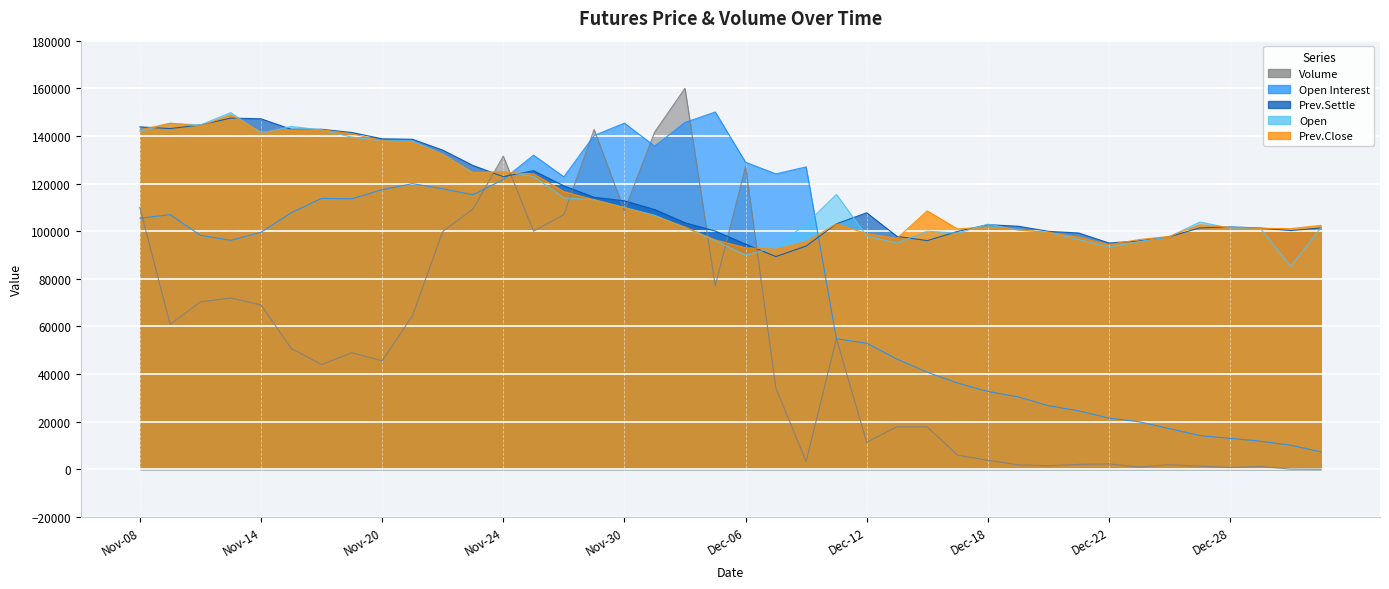

Reading left to right, what are all the values shown in this chart?

Volume: 109896.5	60906.9	70316.9	71979.2	69009.1	50742.2	44015.6	48994.4	45600.0	64476.1	99842.3	109311.0	131506.0	100017.7	106993.1	142730.4	108579.7	141658.4	160000.0	77049.2	127165.7	34217.3	3311.4	54858.6	11432.9	17877.6	17854.3	5938.6	3814.3	1907.7	1527.2	2083.1	2295.4	975.4	1931.8	1349.7	812.0	1207.4	111.5	60.7
Open Interest: 105467.0	106948.0	98275.0	96195.0	99509.0	107801.0	113750.0	113625.0	117451.0	119970.0	117807.0	115316.0	121691.0	131929.0	122822.0	140181.0	145373.0	135708.0	145648.0	150052.0	128963.0	124068.0	126990.0	54850.0	52972.0	46331.0	40783.0	36236.0	32722.0	30452.0	26757.0	24583.0	21532.0	19970.0	17115.0	14190.0	13033.0	11852.0	10143.0	7370.0
Prev.Close: 142550.0	145350.0	144150.0	148900.0	141650.0	142550.0	142600.0	140900.0	138000.0	137200.0	132300.0	124700.0	124800.0	124050.0	116650.0	113200.0	109850.0	106200.0	101750.0	96350.0	93050.0	92450.0	95600.0	103100.0	98950.0	97000.0	108550.0	100950.0	101800.0	100600.0	99500.0	97500.0	94350.0	96500.0	97850.0	102700.0	101600.0	101200.0	101100.0	102450.0
Open: 141900.0	145300.0	144600.0	149800.0	141150.0	144000.0	142500.0	139500.0	138000.0	137900.0	132300.0	124400.0	125050.0	123000.0	114000.0	113200.0	110000.0	106700.0	101550.0	96000.0	89900.0	93300.0	103100.0	115450.0	98000.0	95000.0	100000.0	99150.0	102950.0	100500.0	99500.0	96500.0	93350.0	95650.0	97700.0	103850.0	101350.0	101200.0	85250.0	101400.0
Prev.Settle: 143800.0	143100.0	144600.0	147500.0	147200.0	142800.0	142800.0	141450.0	138800.0	138600.0	134050.0	127600.0	122900.0	125400.0	119050.0	114250.0	112750.0	109100.0	103550.0	100050.0	94600.0	89350.0	93750.0	103100.0	107750.0	97850.0	96050.0	99900.0	102750.0	102100.0	99950.0	99250.0	95050.0	95900.0	97700.0	101400.0	101800.0	101350.0	100250.0	101400.0